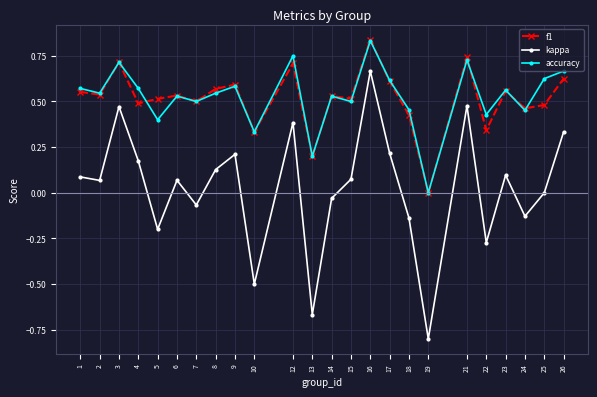

True or false: kappa and f1 cross at least once.

False